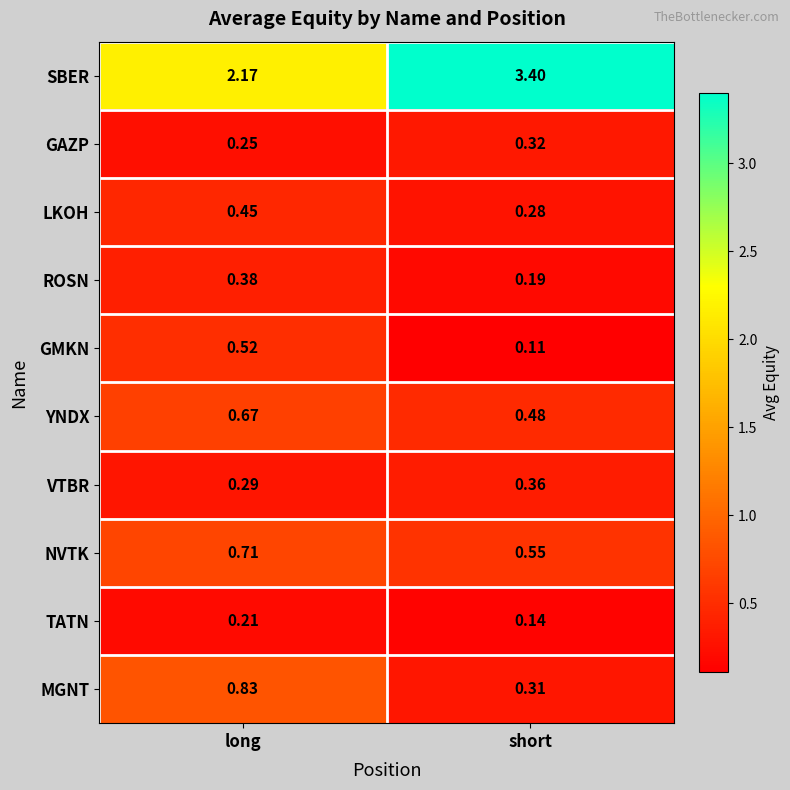

At which label is GMKN closest to 0?

short